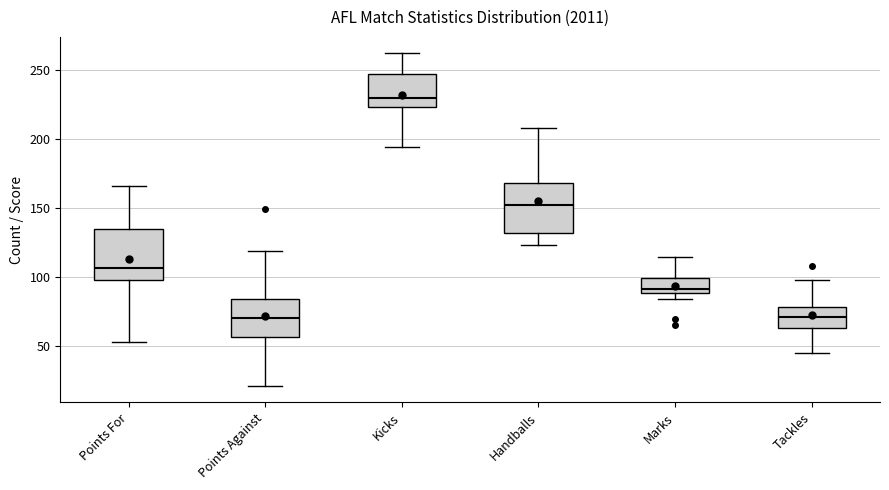

Reading left to right, read every box against the y-axis: the position of its median line, the range the box covers, and the ends of its whiskers. The values are not printed on the chart, so give them approximately, as read against the axis.

Points For: median 105, box 100 to 135, whiskers 55 to 165
Points Against: median 70, box 55 to 85, whiskers 20 to 120
Kicks: median 230, box 225 to 245, whiskers 195 to 260
Handballs: median 150, box 130 to 170, whiskers 125 to 210
Marks: median 90 (just above the box's lower edge), box 90 to 100, whiskers 85 to 115
Tackles: median 70, box 65 to 80, whiskers 45 to 100